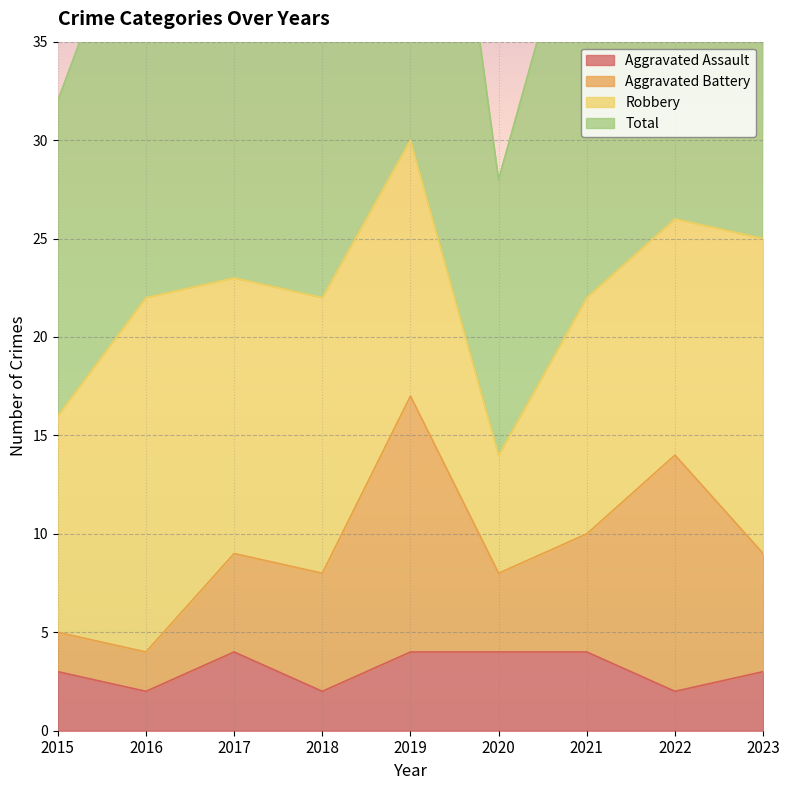

What is the maximum value for Aggravated Assault?

4